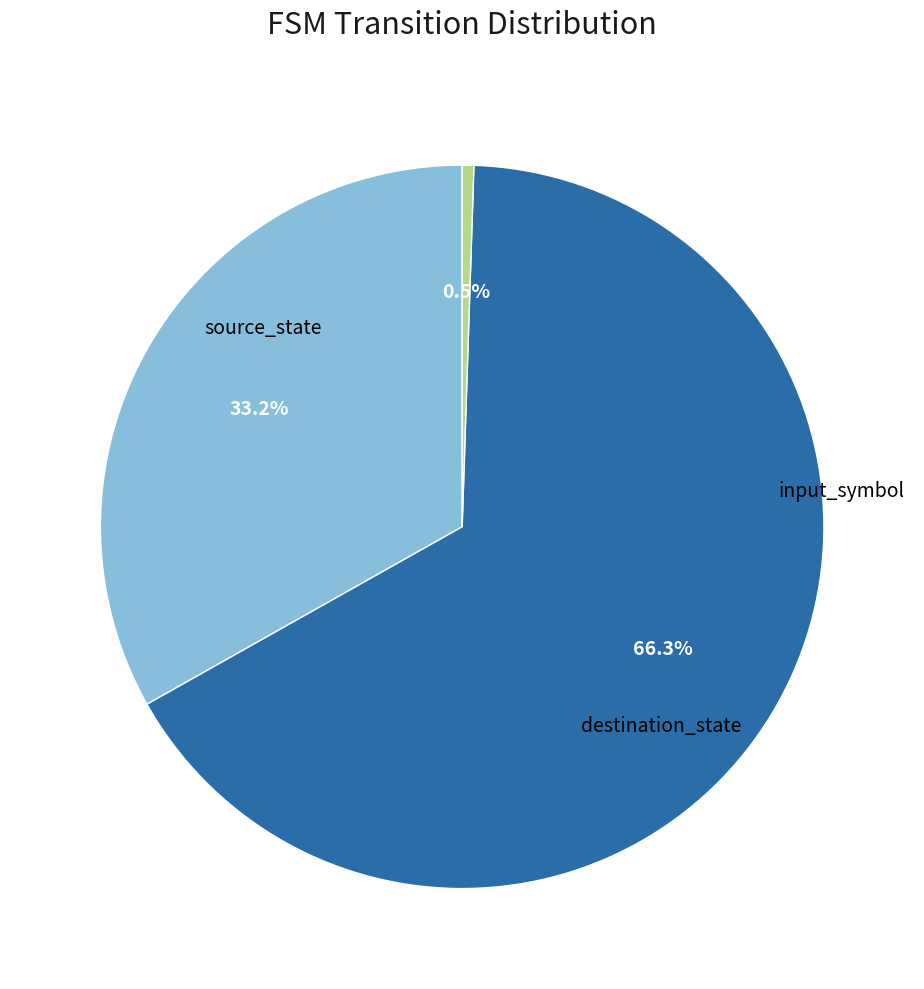

Is there any slice that represents more than half of the pie?

Yes